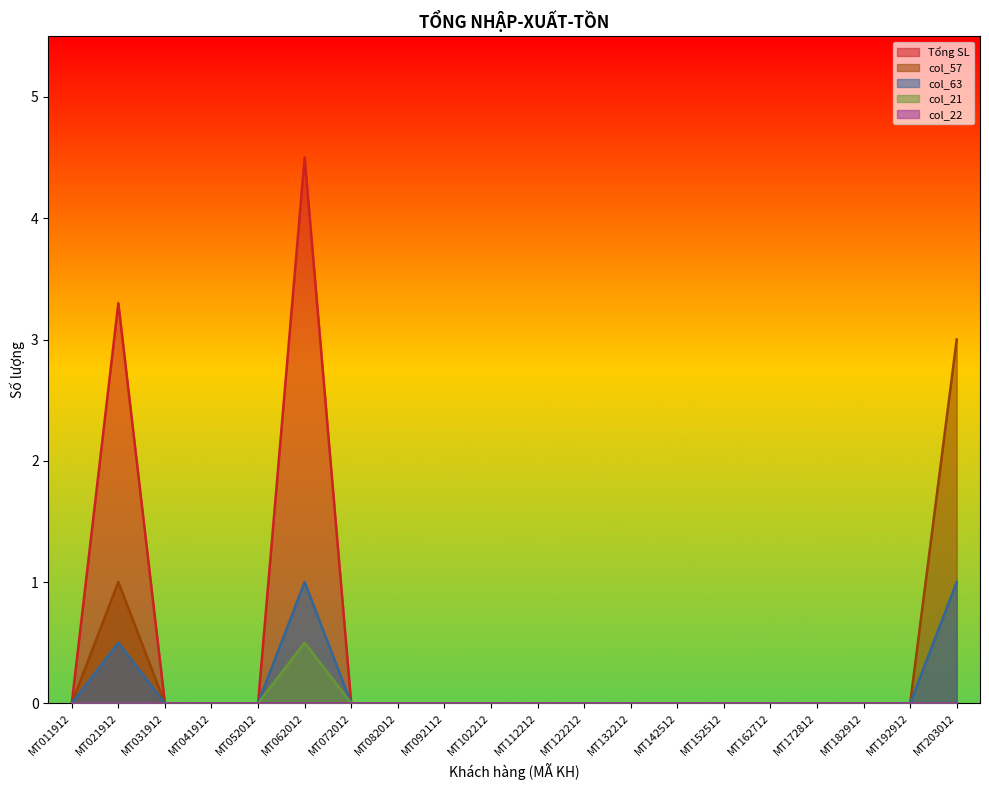

Which series has the widest spread of values?

Tổng SL